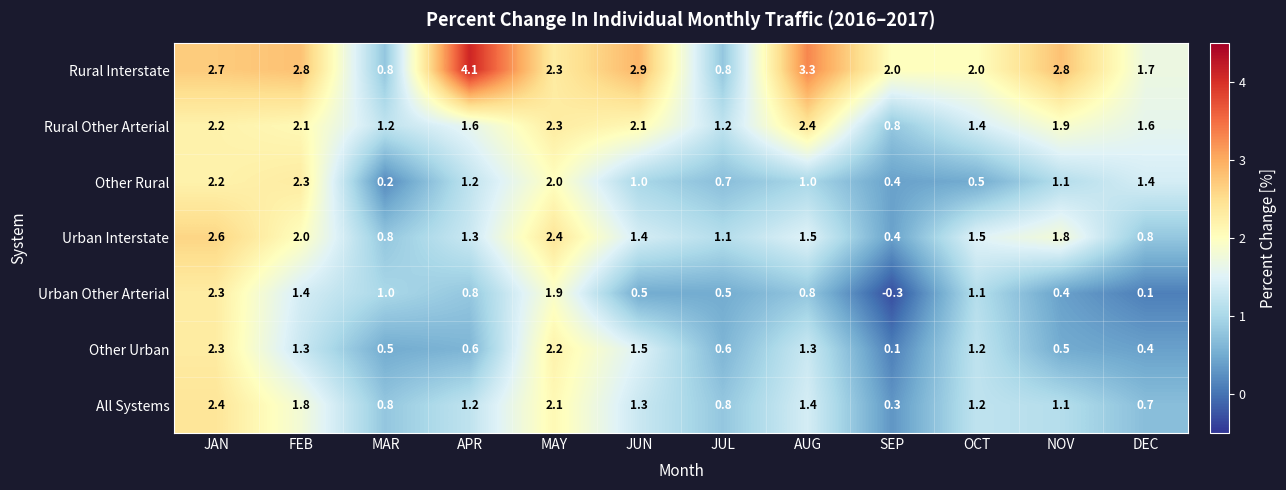

What is the maximum value shown in the chart?

4.1